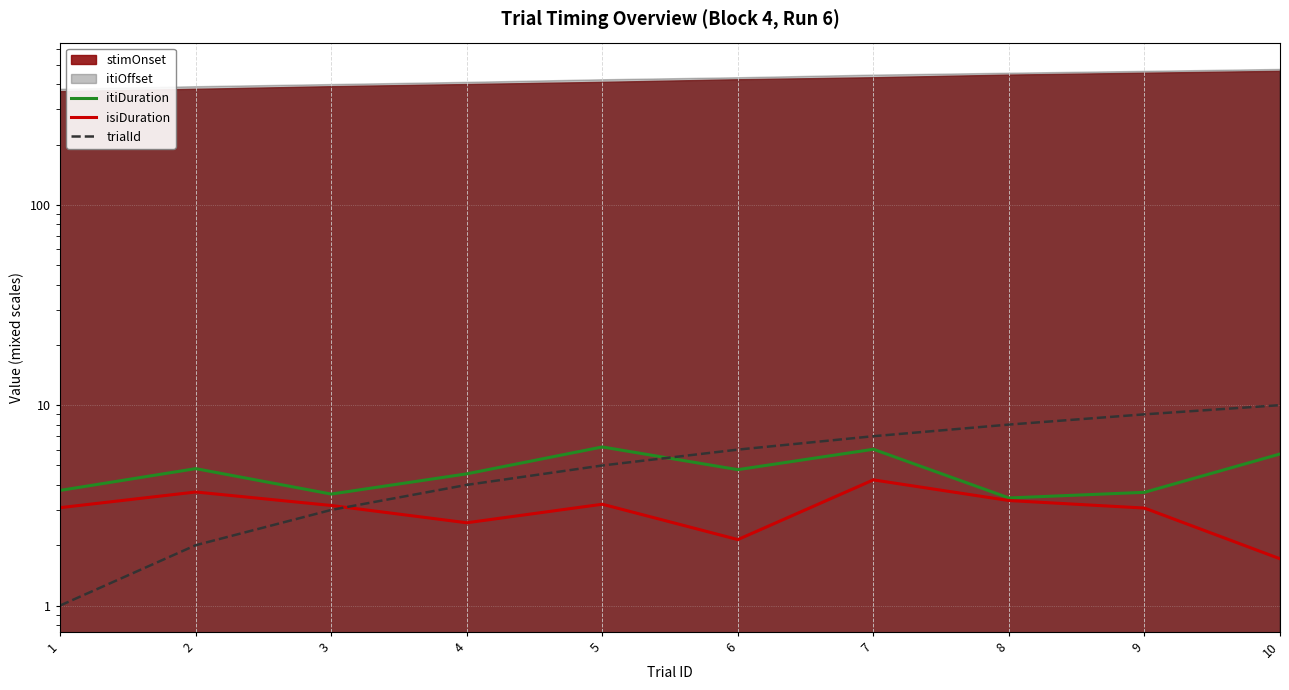

Is it true that itiDuration equals 4.8 at 6?

True